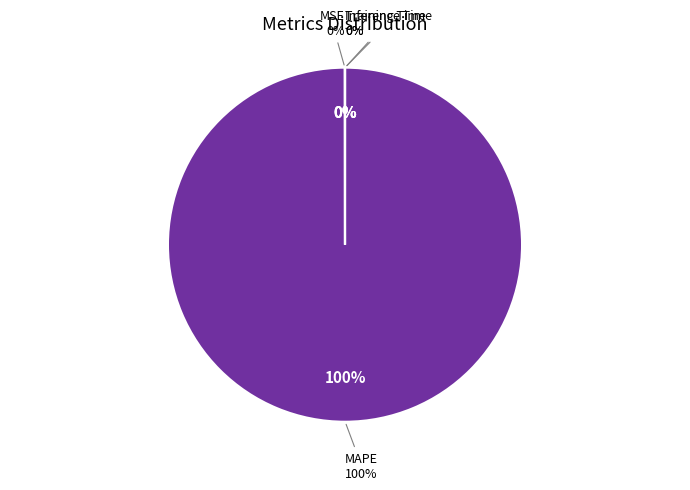

The MAPE slice represents 100% of the pie. True or false?

True